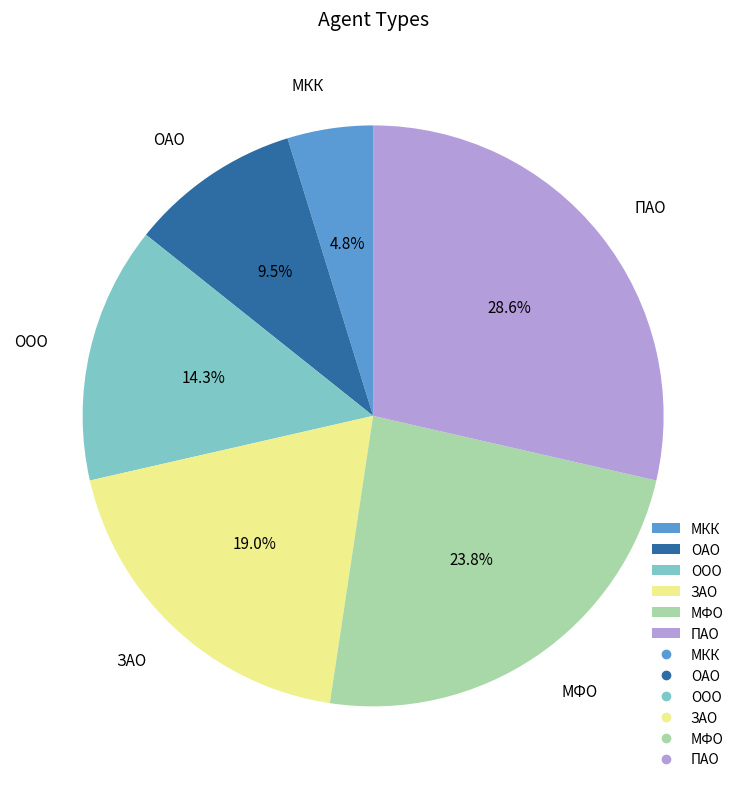

Which has a higher value, ОАО or МКК?

ОАО